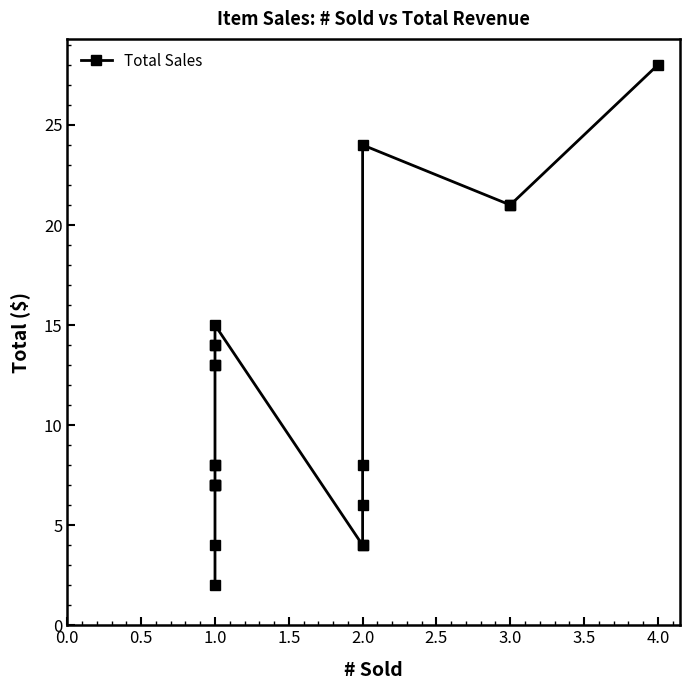

How many data points does each series have?

20